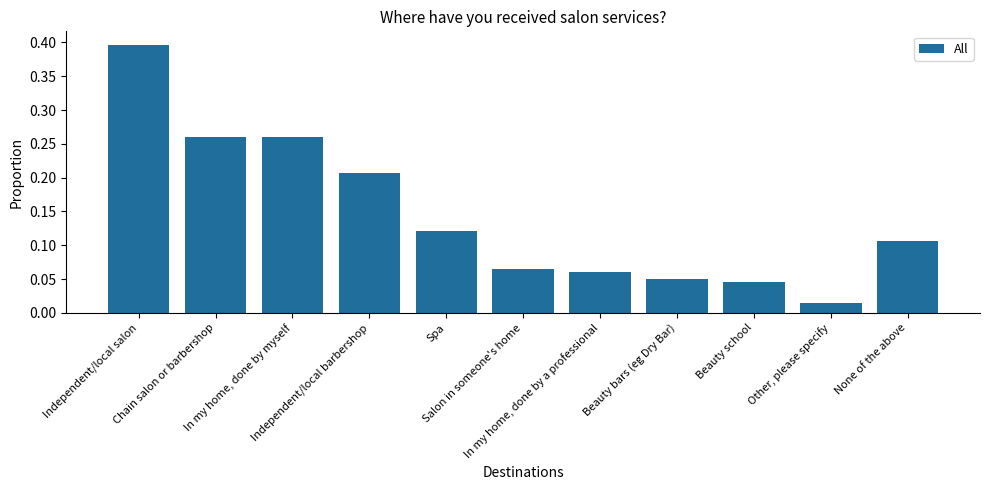

Which label corresponds to the largest value in the chart?

Independent/local salon